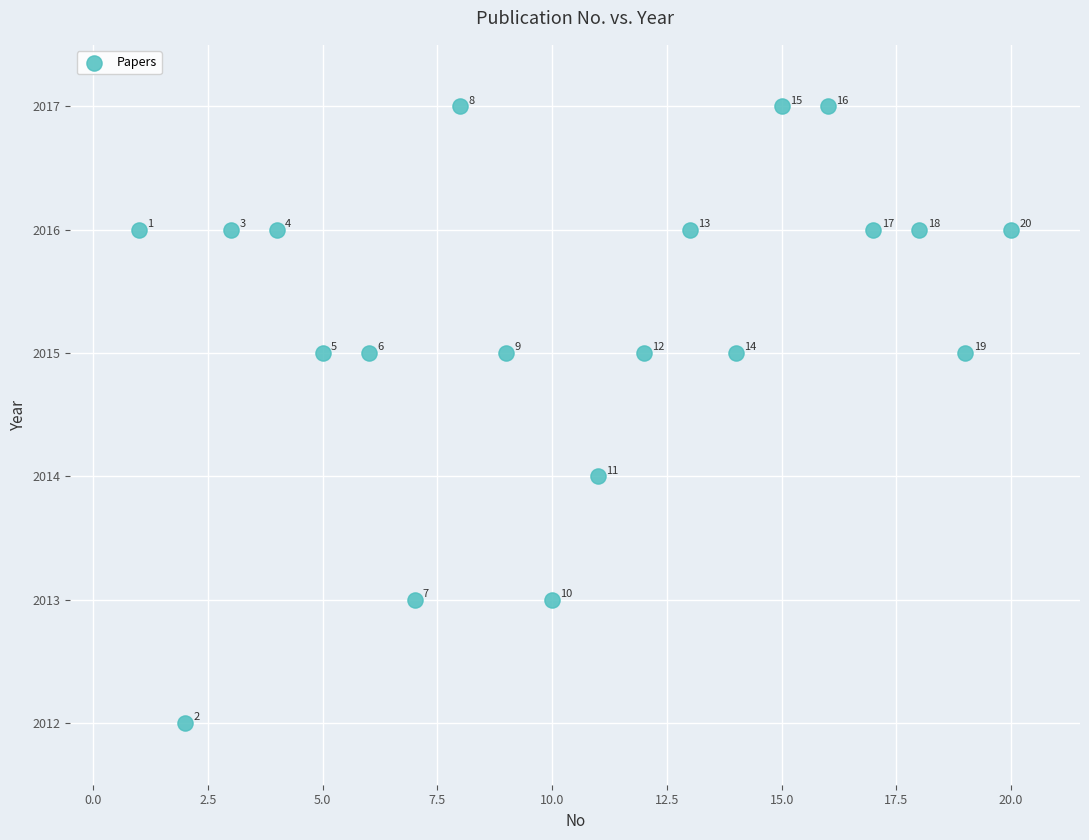

What is the range of X values (max minus min)?

19